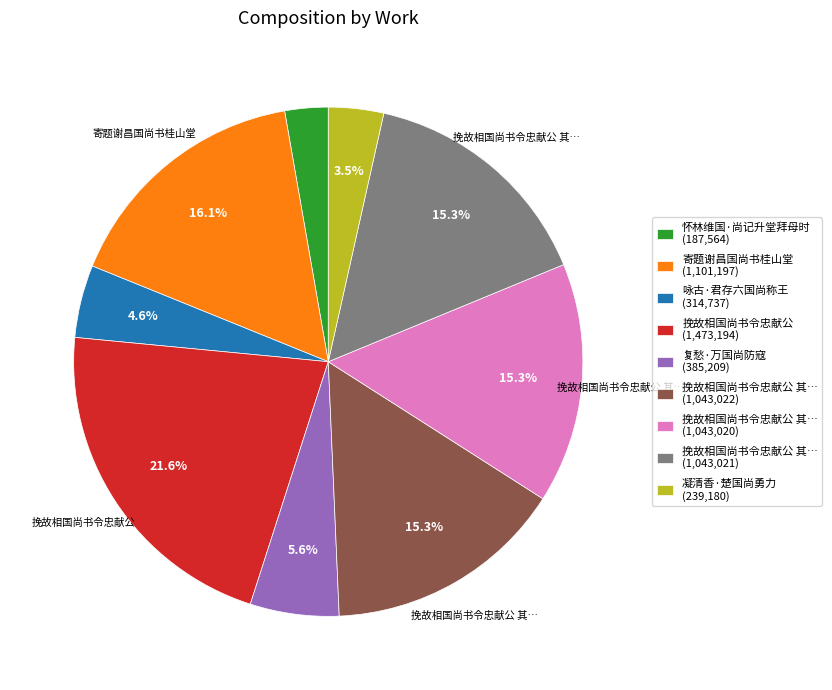

Does any single category account for the majority?

No